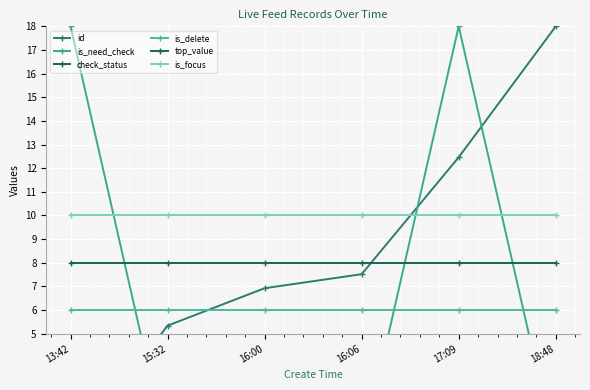

Rank the series by their maximum value, from lowest to highest.

check_status, is_delete, top_value, is_focus, id, is_need_check